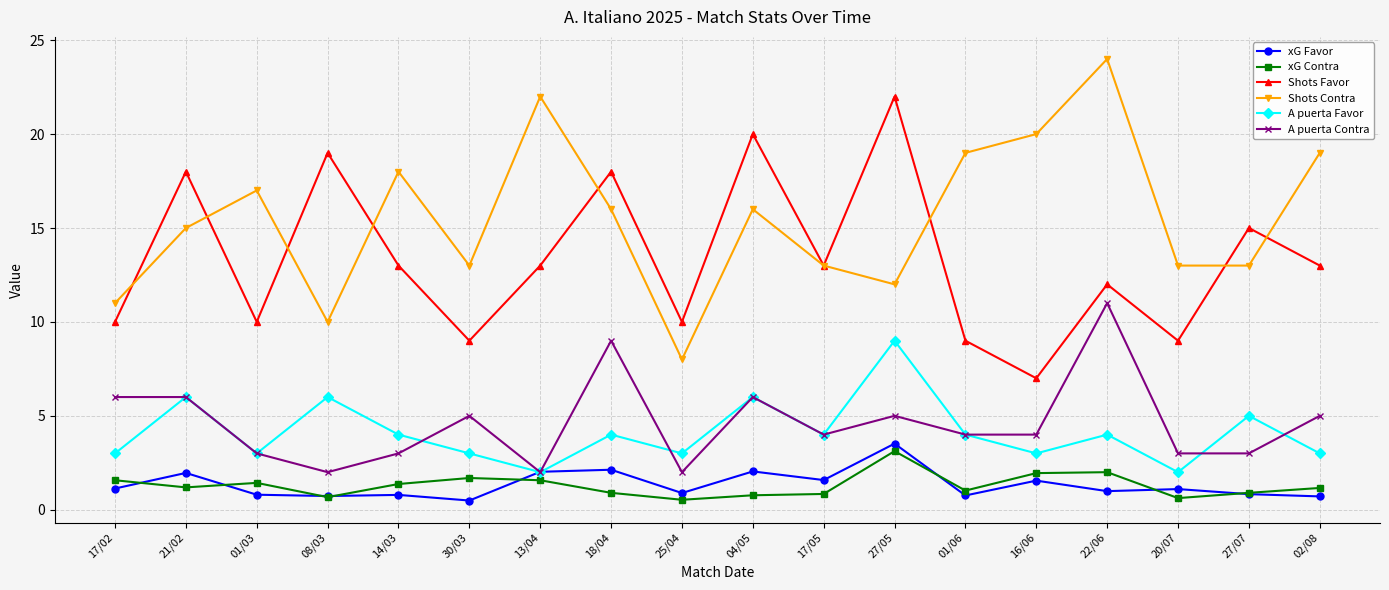

Is this an area chart (filled region under the line)?

No